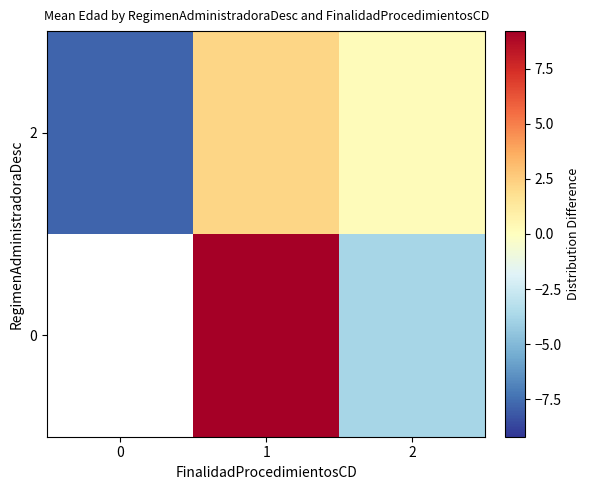

List the labels in order of 2 value, smallest first.

0, 2, 1